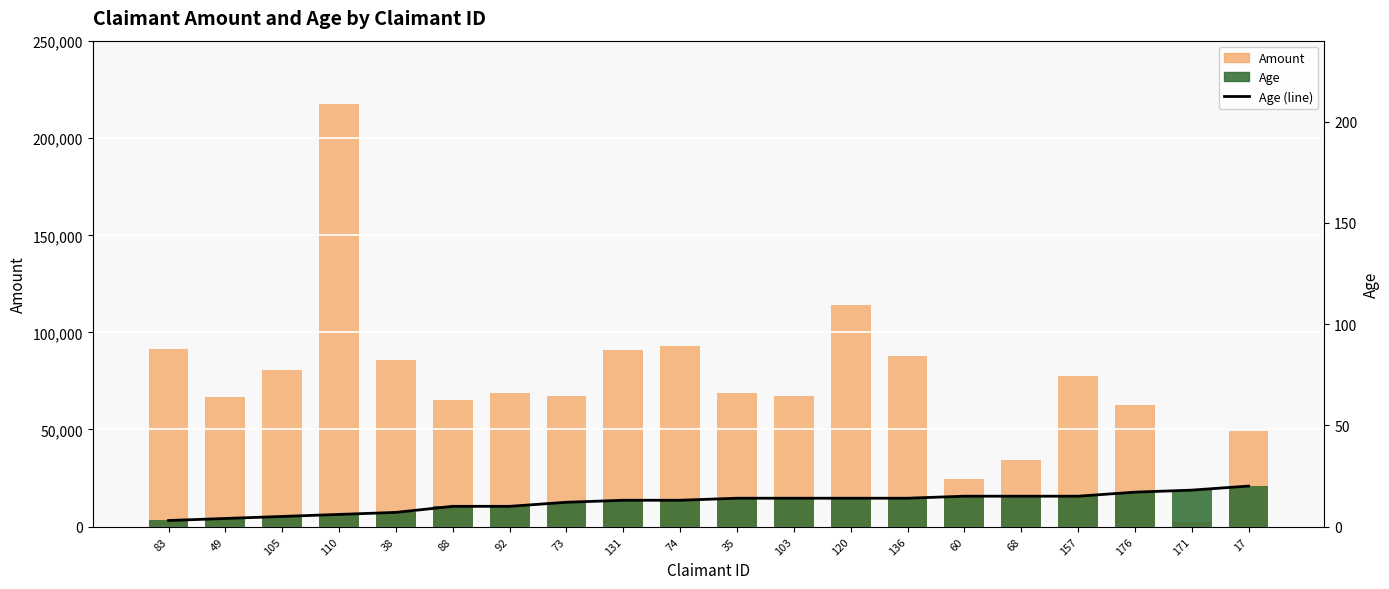

What is the label of the 2nd bar from the right?

171